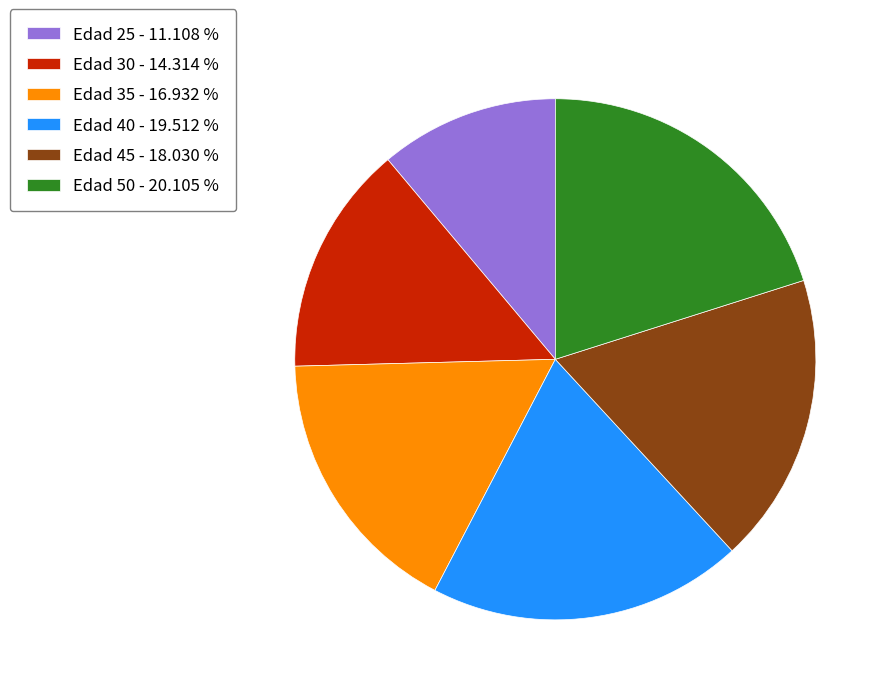

Combined, do Edad 25 and Edad 30 account for over 50%?

No